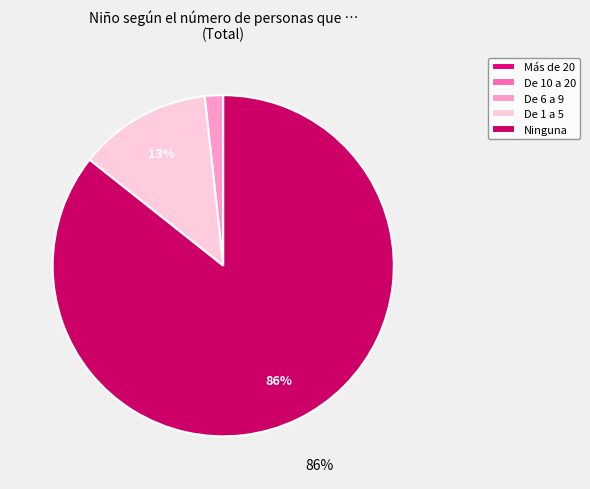

Approximately how many times larger is the value at Ninguna compared to De 6 a 9?

49.2